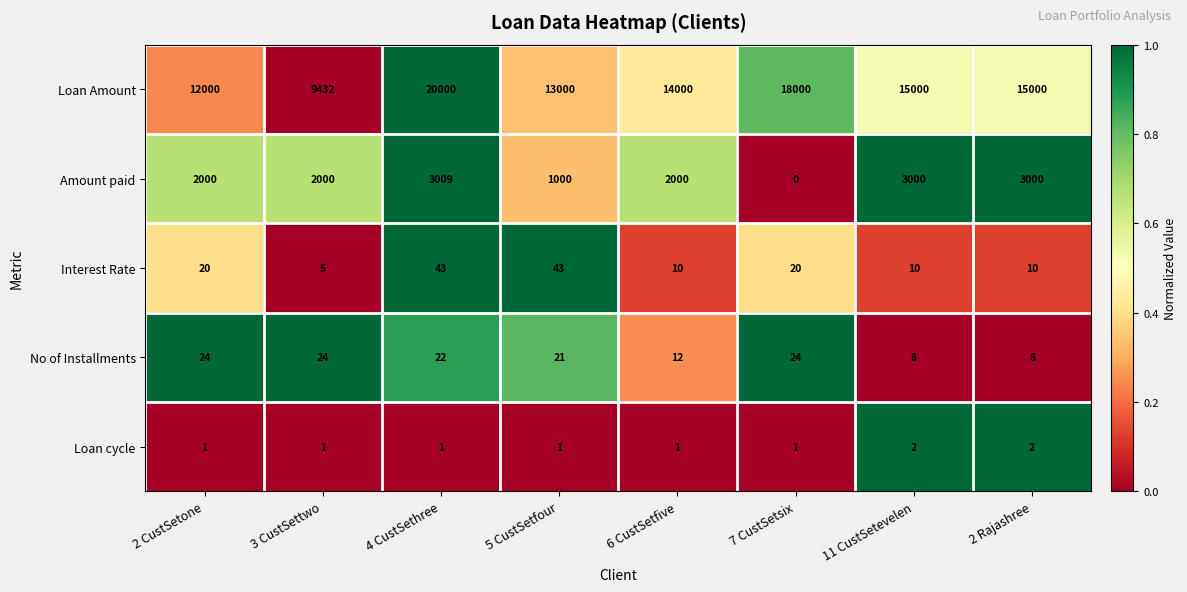

At which category does the chart reach its peak across all series?

4 CustSethree